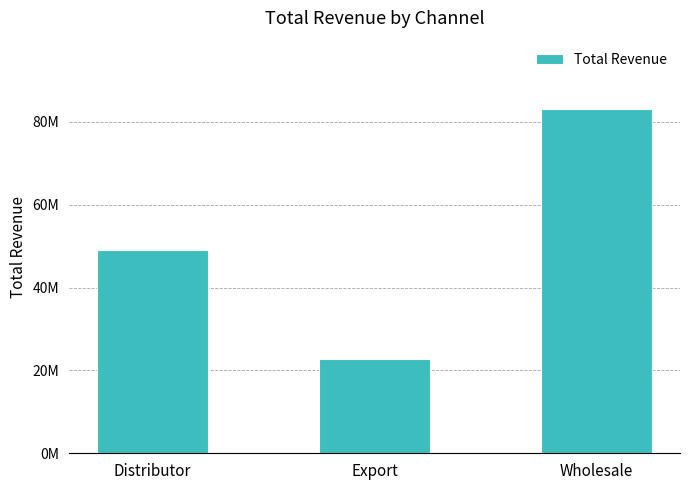

Reading left to right, what are all the values shown in this chart?

Distributor=48969690.3	Export=22636874.6	Wholesale=82966575.7